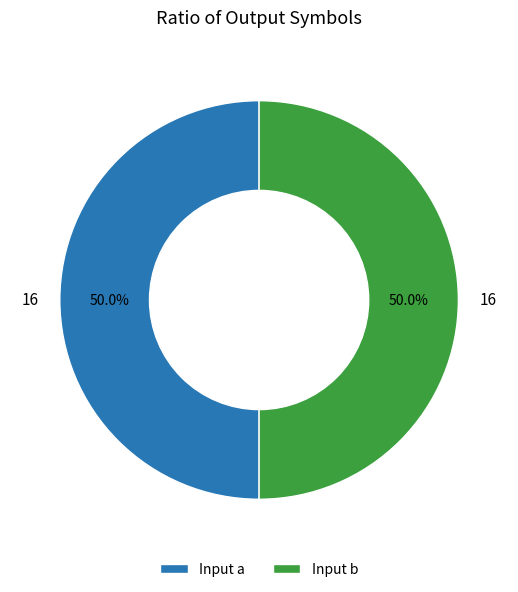

How much of the chart is everything except Input b?

50.0%